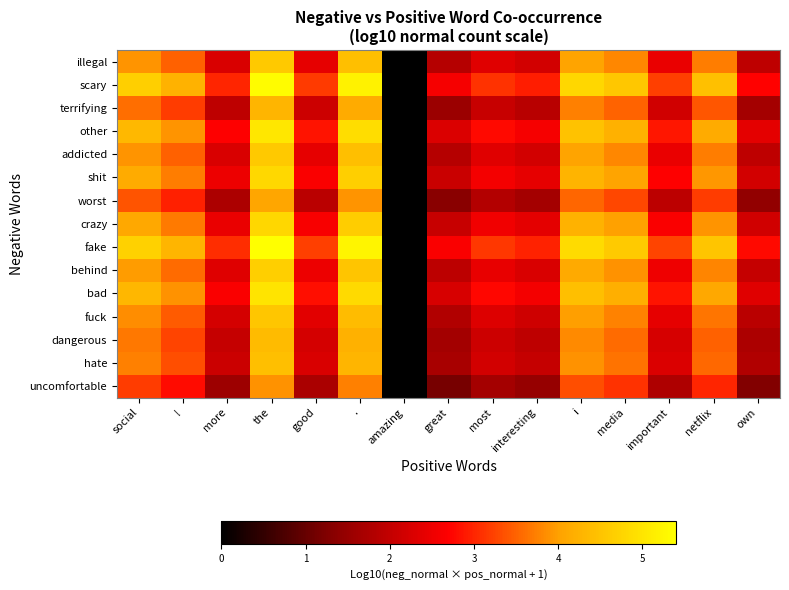

Which series has the largest total across all categories?

fake